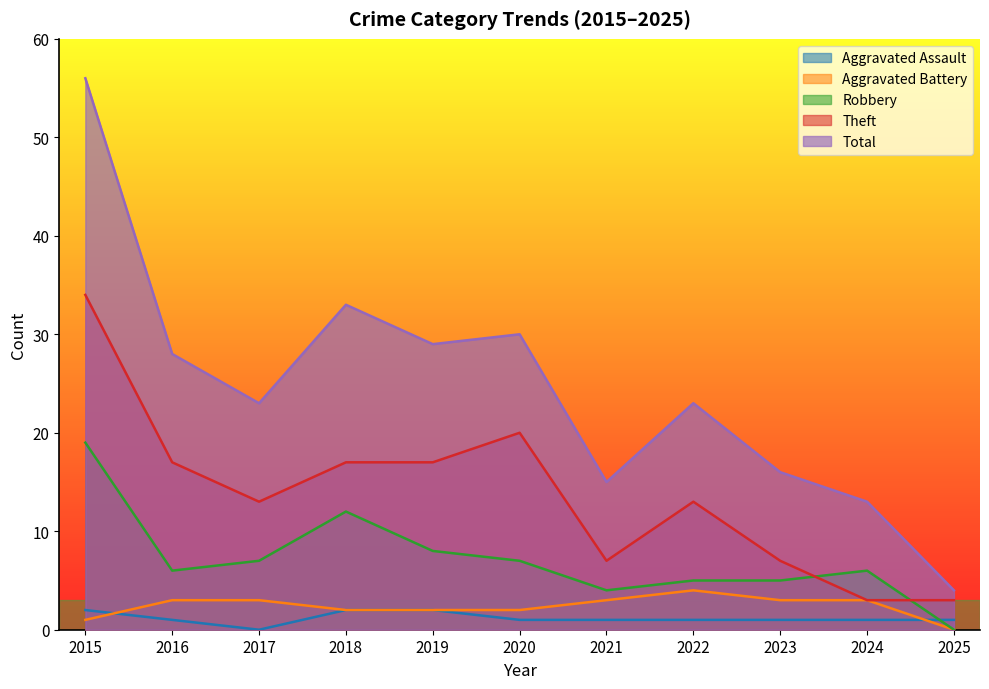

The value of Robbery at 2015 is 19. True or false?

True